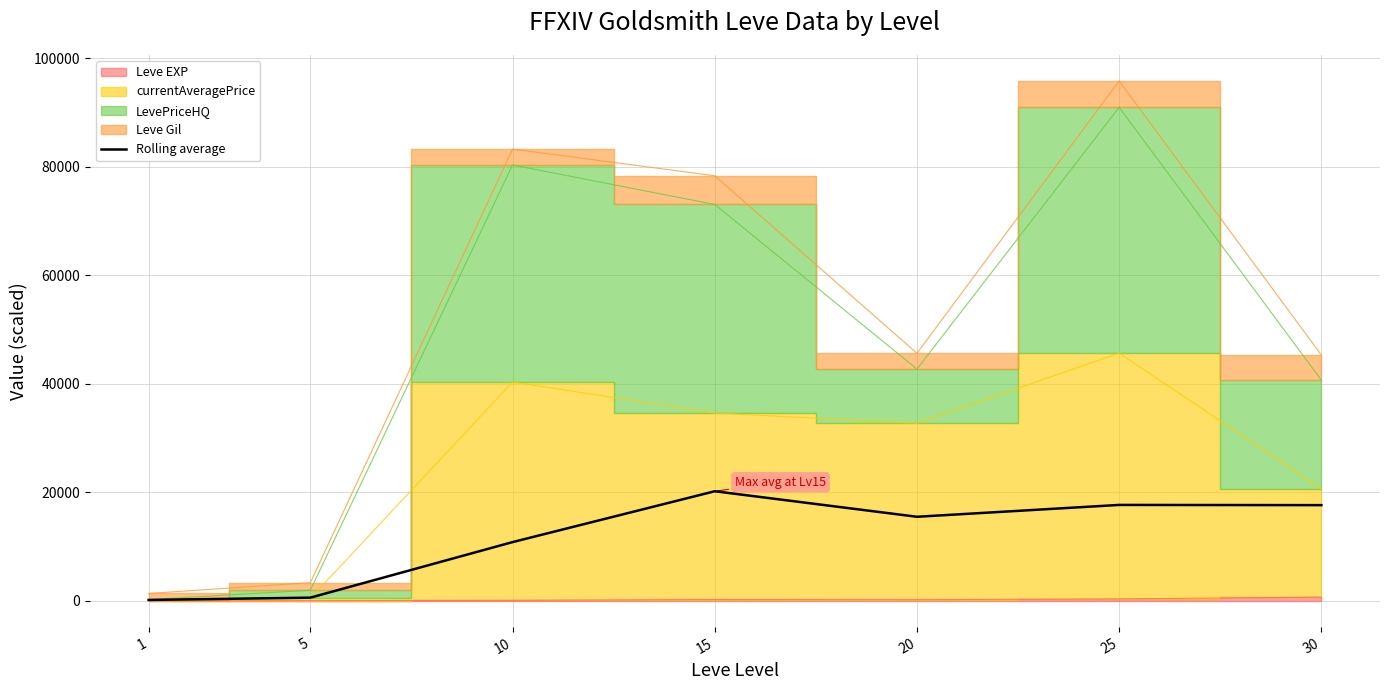

What is the ratio of the value at 15 to the value at 5?

34.3